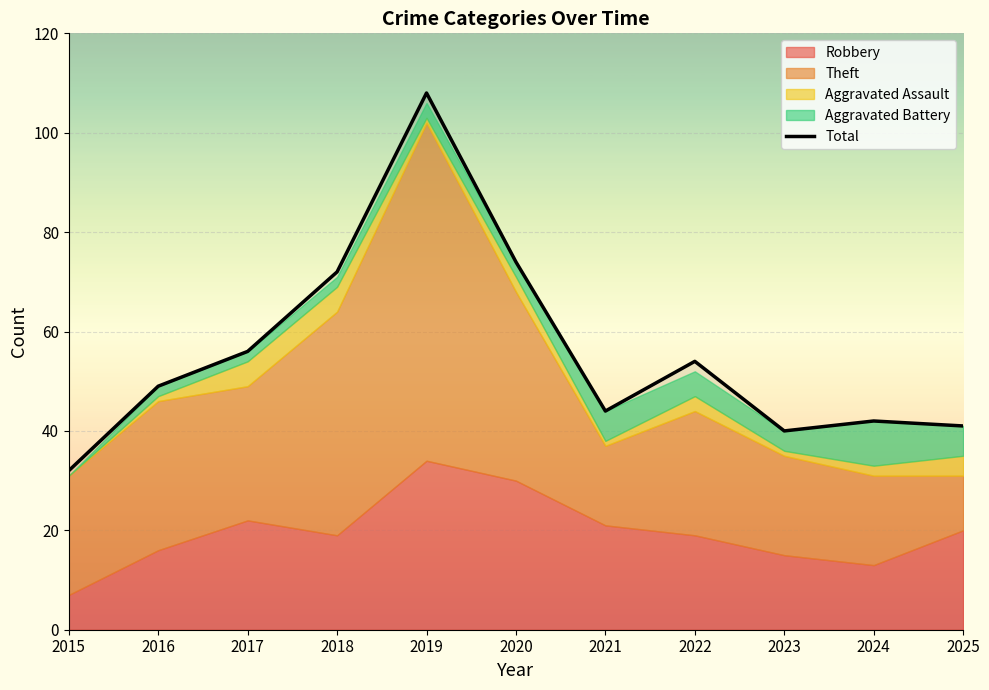

Reading left to right, list all the values displayed in this chart.

32	49	56	72	108	74	44	54	40	42	41